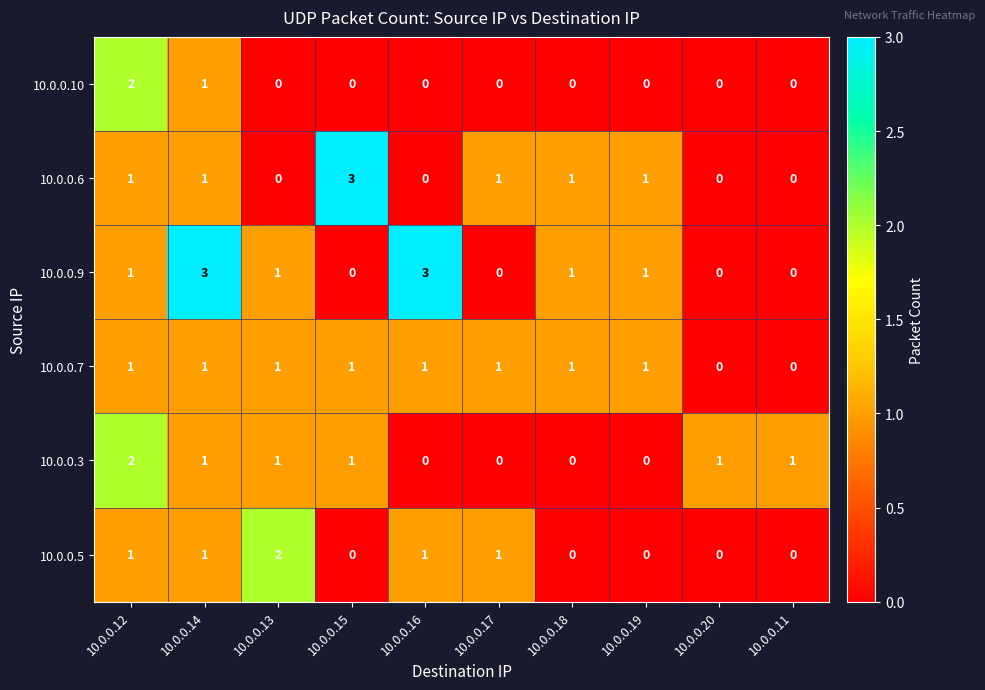

Between 10.0.0.14 and 10.0.0.13, which series saw the biggest shift?

10.0.0.9